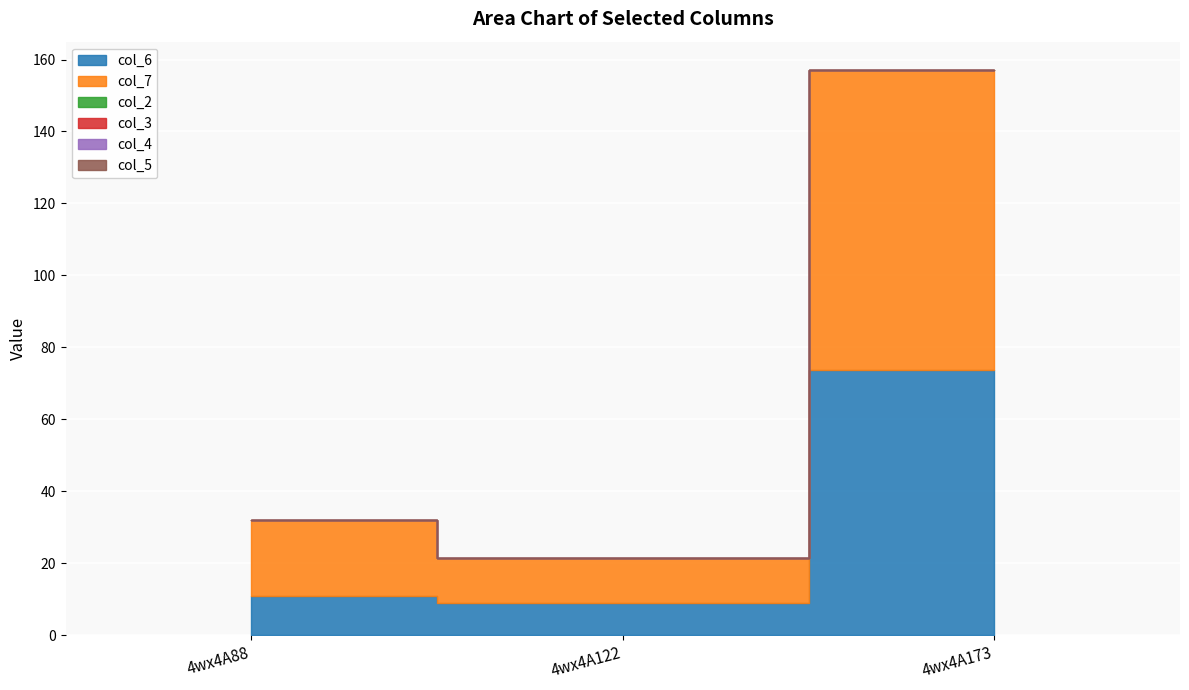

Which series has the widest spread of values?

col_7